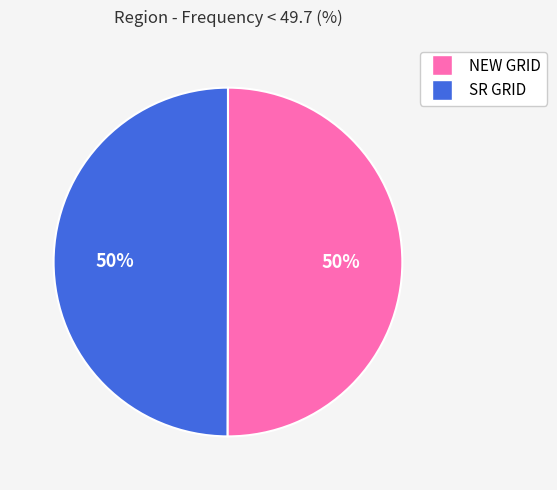

True or false: SR GRID accounts for 50% of the total.

True